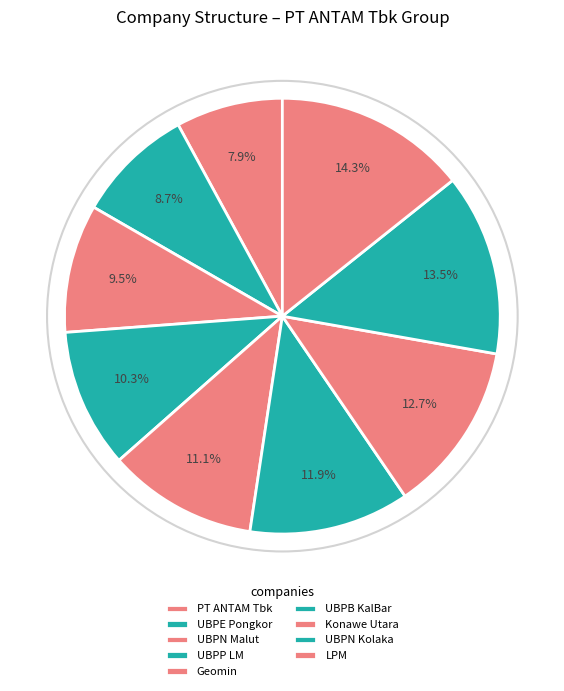

Between Geomin and Konawe Utara, which is larger?

Konawe Utara